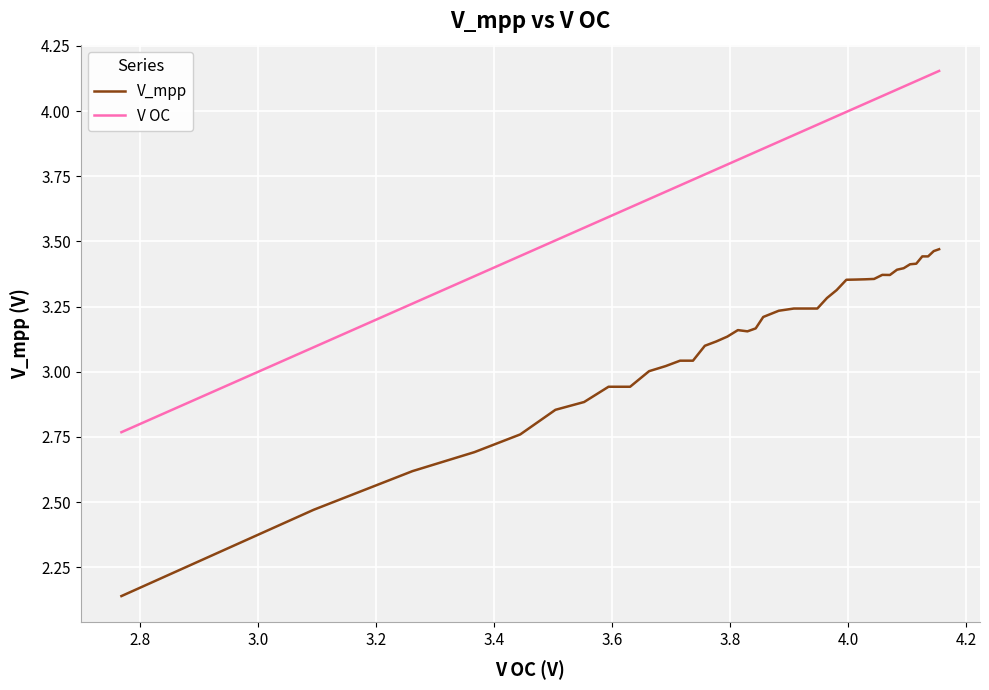

Which series has the largest total across all categories?

V OC